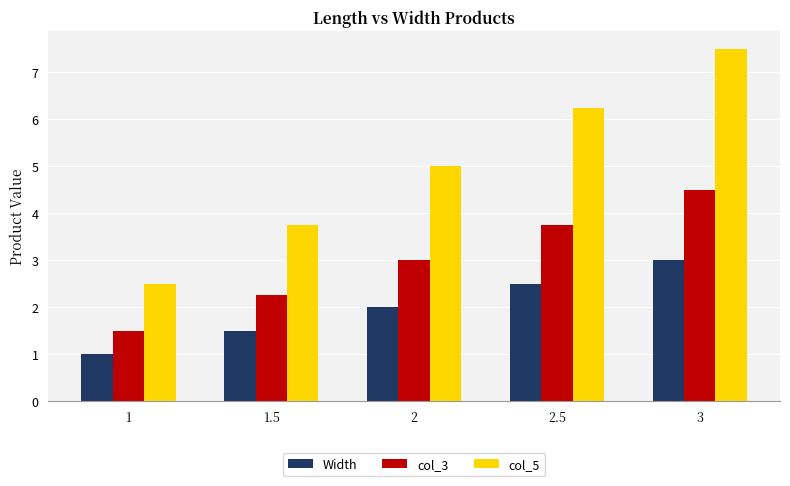

What is the average value of the col_3 series?

3.0